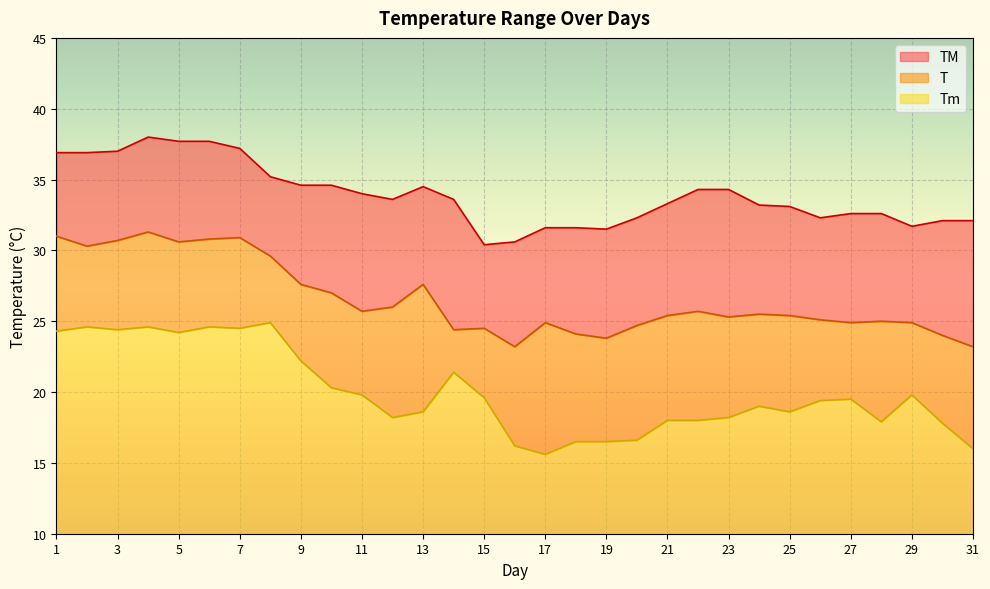

What is the difference between the maximum and second lowest values in the T series?

8.1